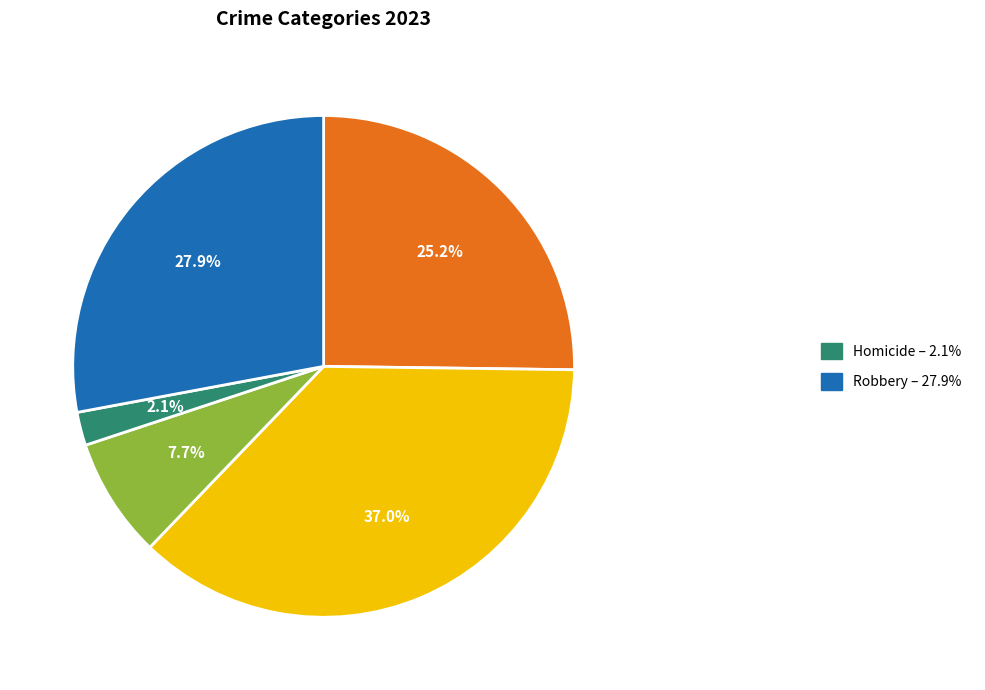

Is there any slice that represents more than half of the pie?

No